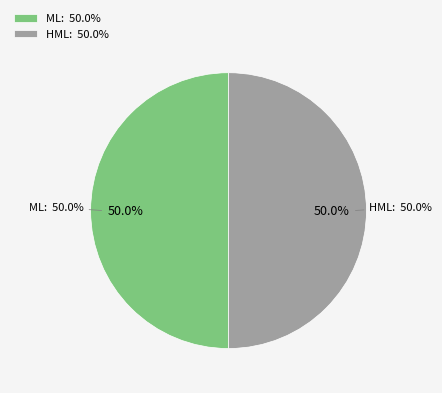

To the nearest percent, what is the combined percentage of ML and HML?

100%